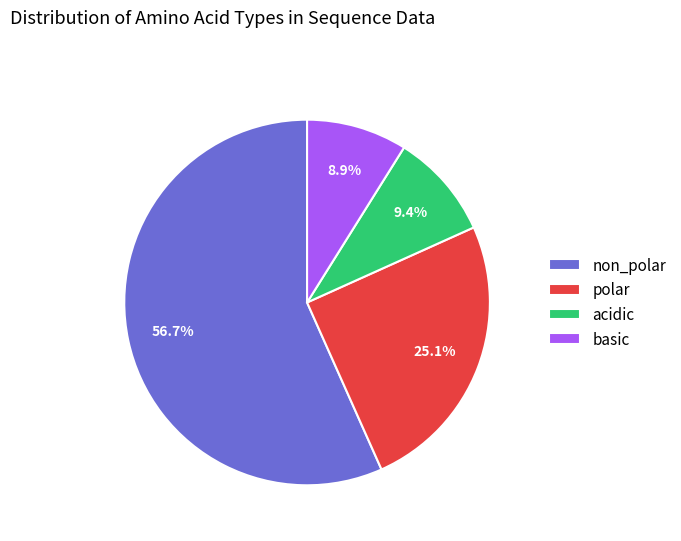

Which category has the biggest portion of the pie?

non_polar